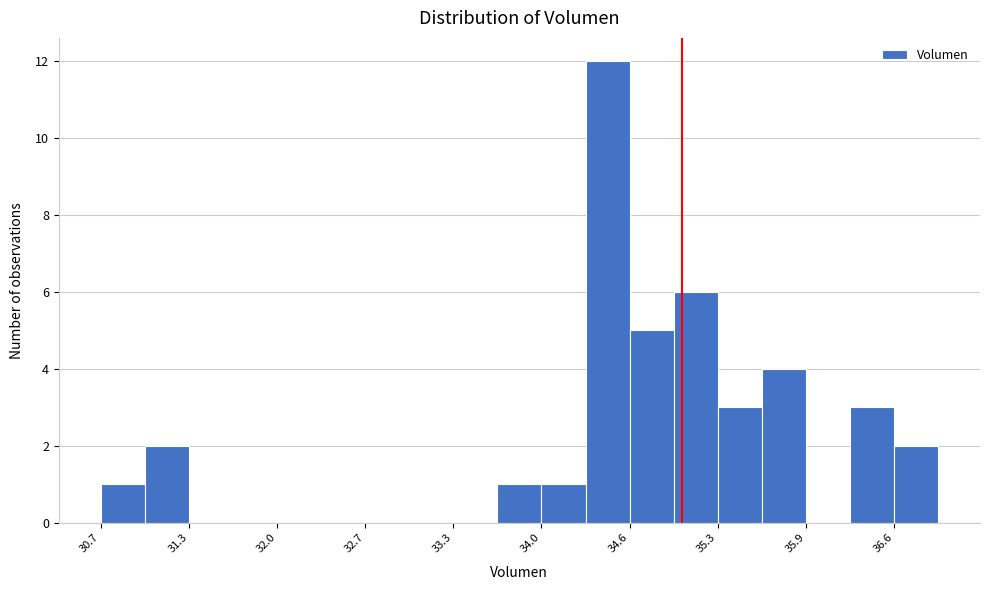

Read against the x-axis, roughly where is the centre of the tallest bar?

34.4